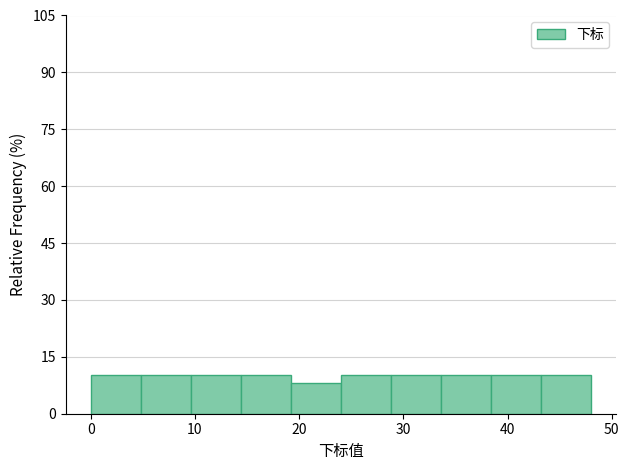

What is the height of the bar covering 33.6 to 38.4 on the x-axis? Neither the bar edges nor the heights are printed on the chart, so give them approximately, as read against the axes.

10